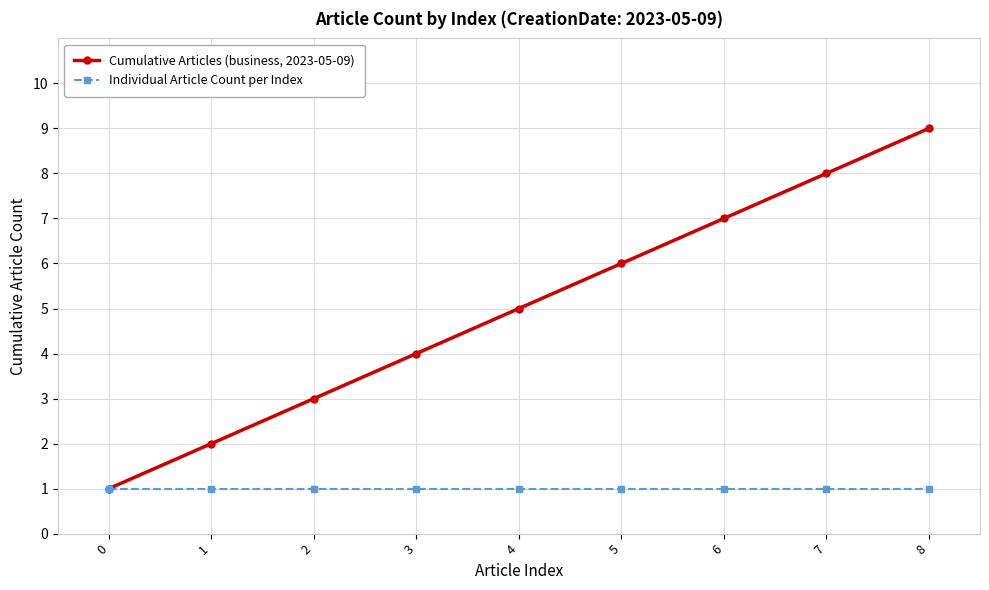

Reading right to left, list all the values displayed in this chart.

Cumulative Articles (business, 2023-05-09): 9	8	7	6	5	4	3	2	1
Individual Article Count per Index: 1	1	1	1	1	1	1	1	1